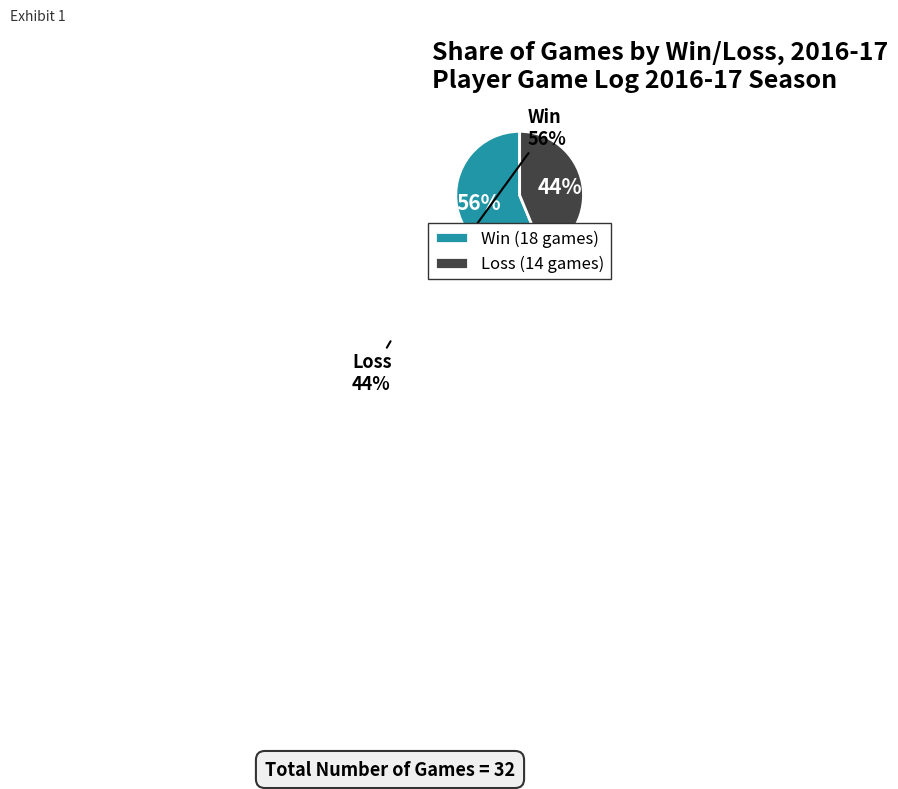

Which has a higher value, Loss or Win?

Win